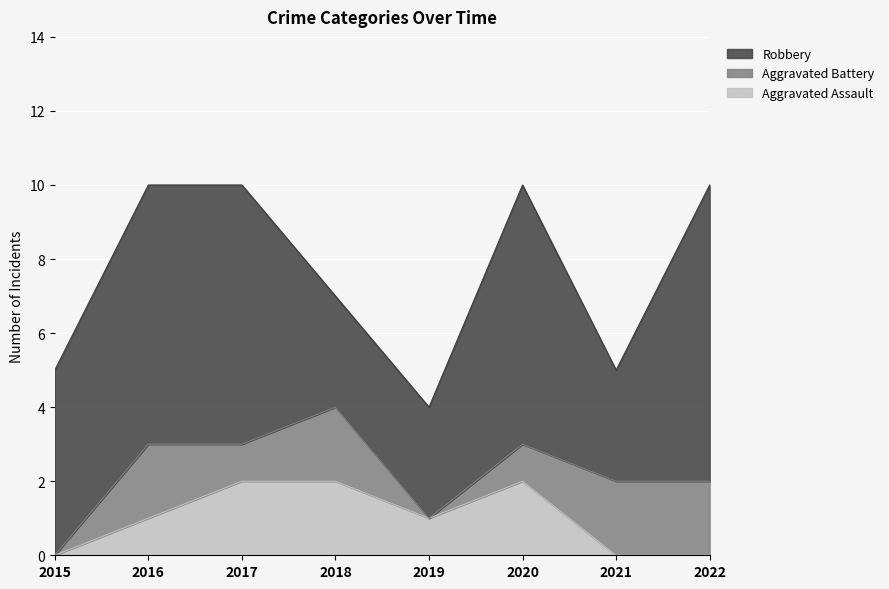

True or false: Aggravated Battery and Robbery cross at least once.

False